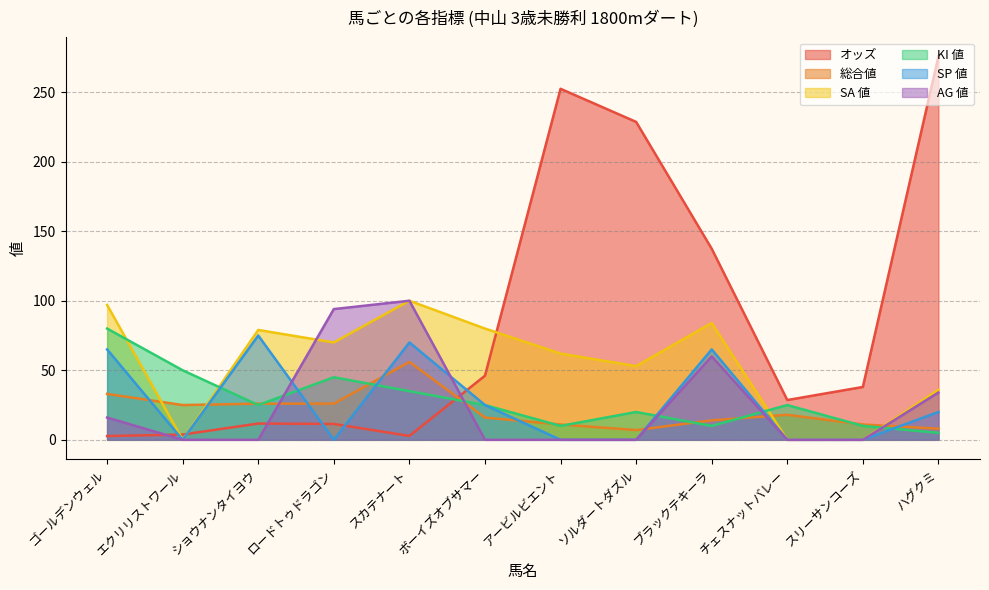

What is the approximate value of SA 値 at ロードトゥドラゴン?

70.0